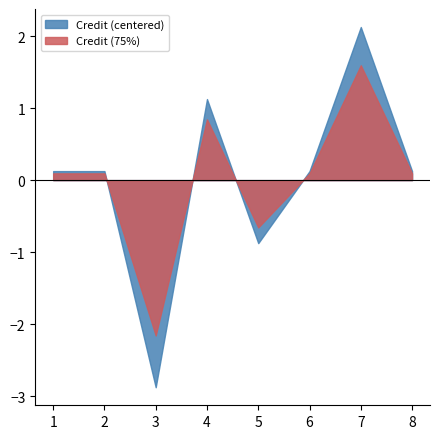

Is it true that Credit (75%) equals -2.2 at 3?

True